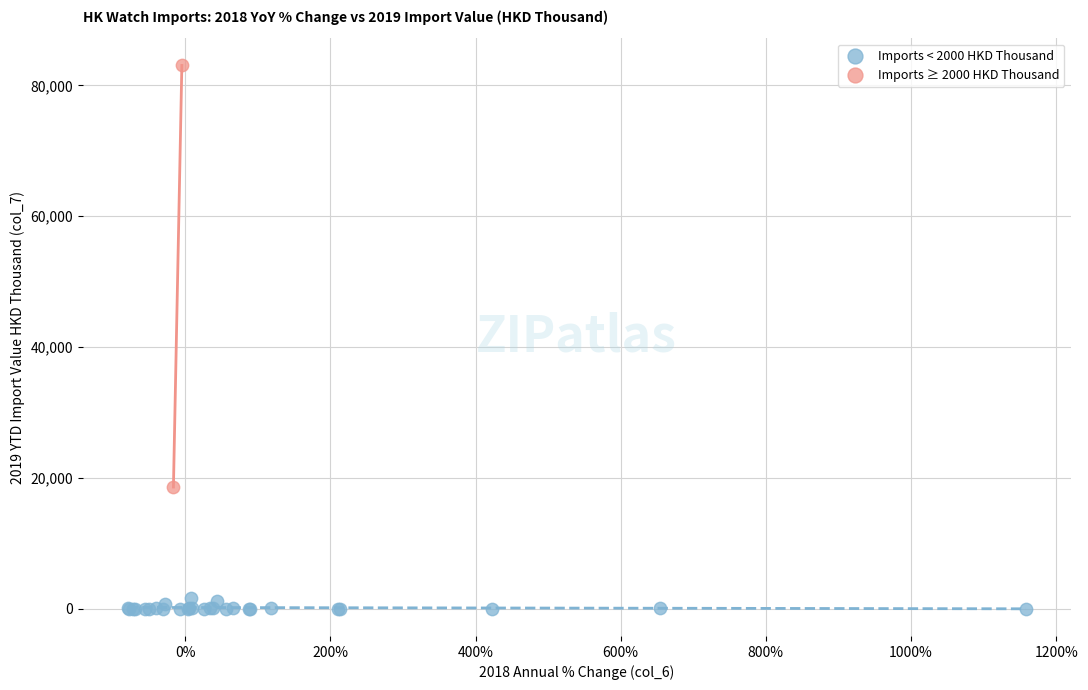

What are all the series names shown in the legend?

Imports < 2000 HKD Thousand, Imports ≥ 2000 HKD Thousand